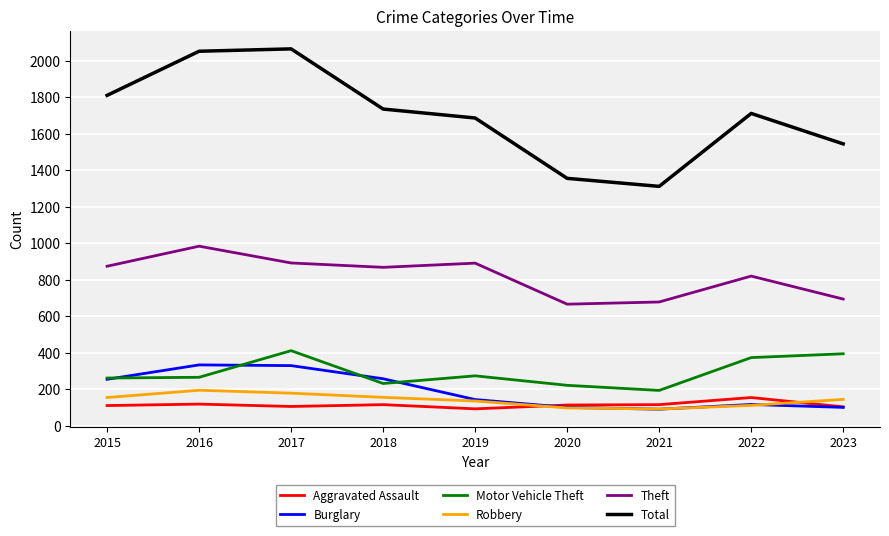

Which series has the widest spread of values?

Total